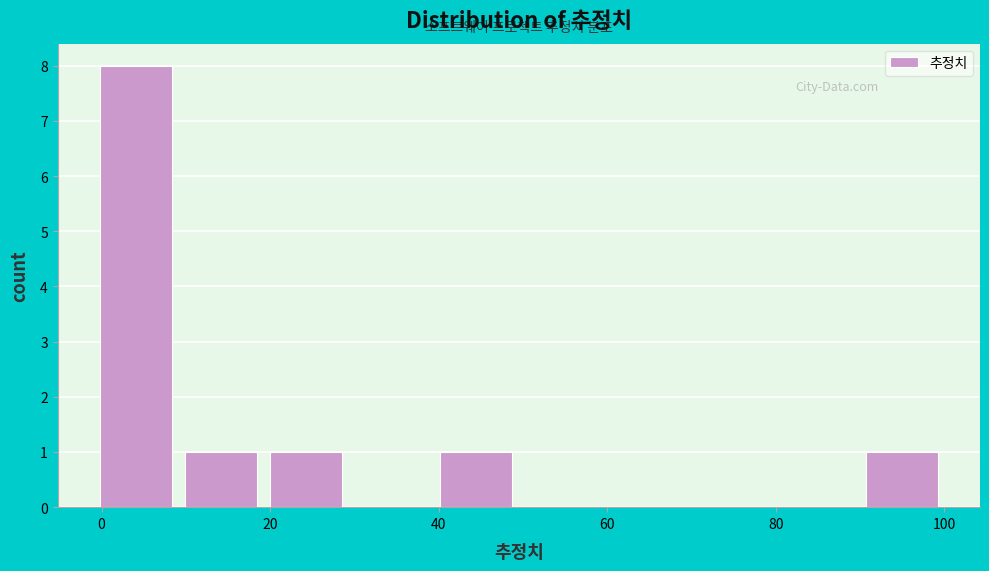

Which range on the x-axis has the tallest bar?

0 to 10